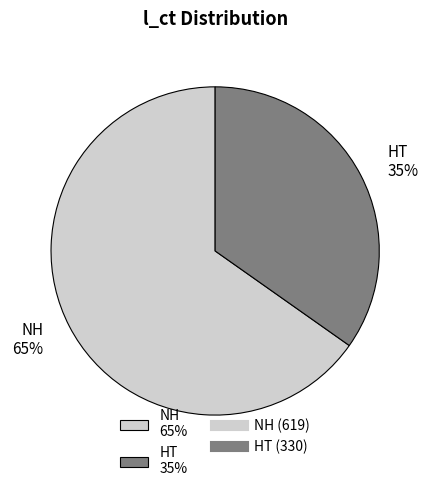

Is it true that HT is 29% of the pie?

False